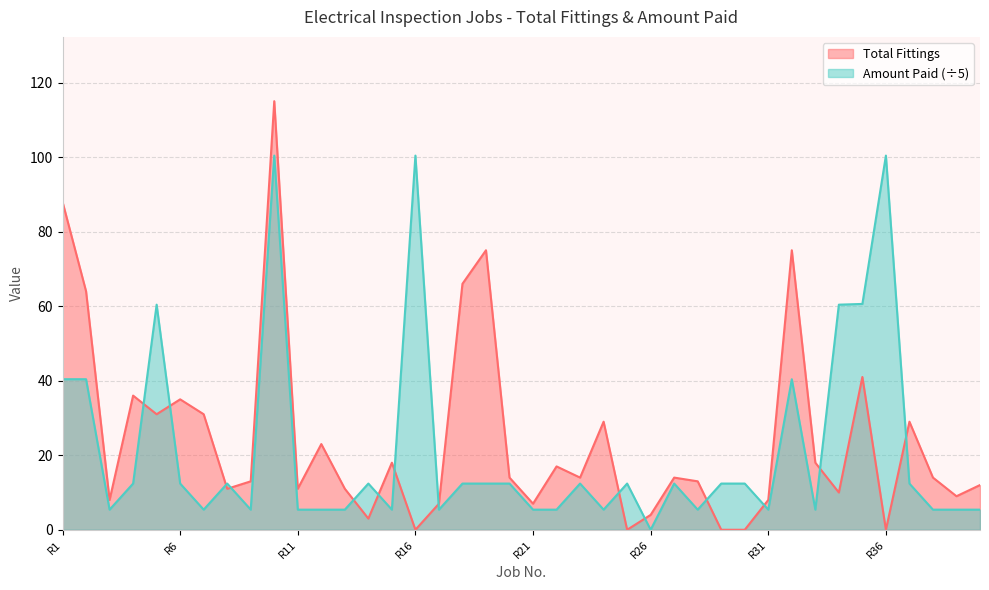

Reading left to right, list all the values displayed in this chart.

Total: 88.0	64.0	8.0	36.0	31.0	35.0	31.0	11.0	13.0	115.0	11.0	23.0	11.0	3.0	18.0	0.0	7.0	66.0	75.0	14.0	7.0	17.0	14.0	29.0	0.0	4.0	14.0	13.0	0.0	0.0	8.0	75.0	18.0	10.0	41.0	0.0	29.0	14.0	9.0	12.0
Amount Paid: 40.4	40.4	5.4	12.4	60.4	12.4	5.4	12.4	5.4	100.4	5.4	5.4	5.4	12.4	5.4	100.4	5.4	12.4	12.4	12.4	5.4	5.4	12.4	5.4	12.4	0.0	12.4	5.4	12.4	12.4	5.4	40.4	5.4	60.4	60.6	100.4	12.4	5.4	5.4	5.4